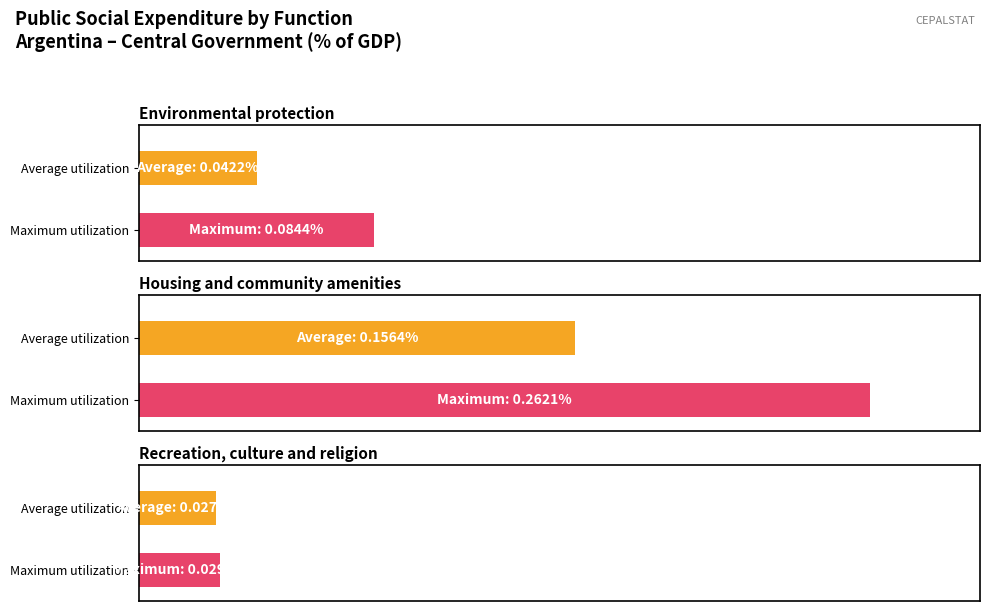

Are the bars horizontal?

Yes